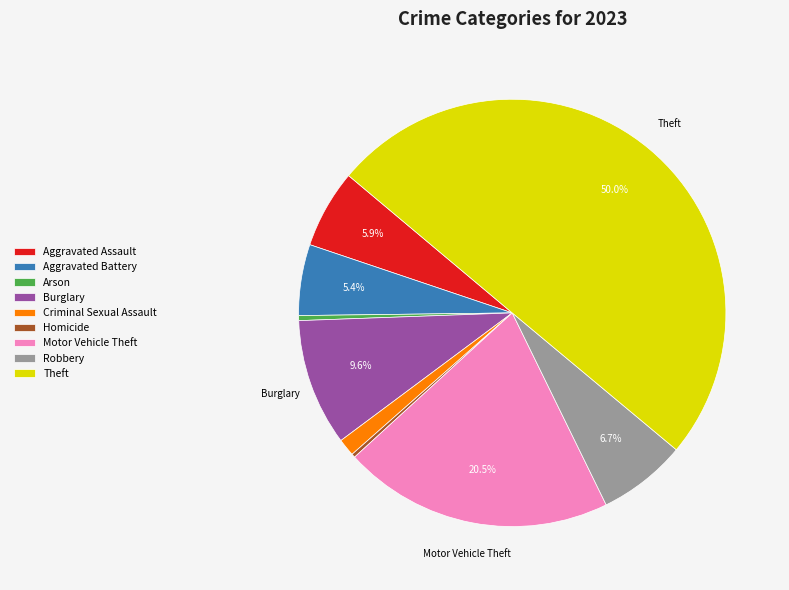

How many slices are in this pie chart?

9